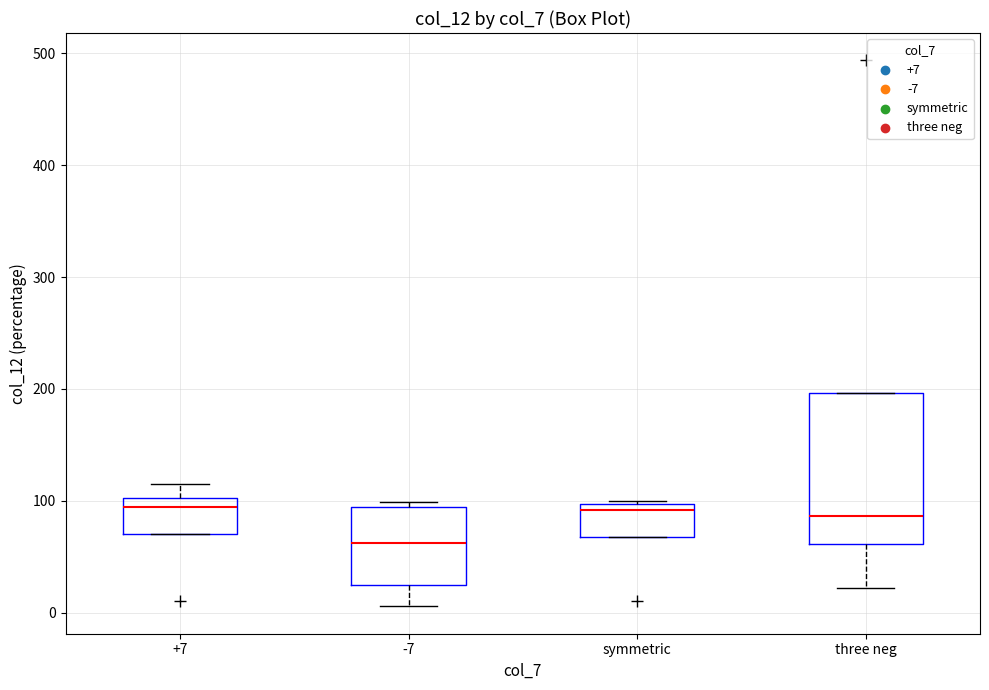

Reading left to right, transcribe this box plot: for each box, give where its median line is, the range the box spans, and where its two whiskers end, as read against the y-axis. The values are not printed on the chart, so give them approximately, as read against the axis.

+7: median 90, box 70 to 100, whiskers 70 to 110
-7: median 60, box 20 to 90, whiskers 10 to 100
symmetric: median 90, box 70 to 100, whiskers 70 to 100
three neg: median 90, box 60 to 200, whiskers 20 to 200